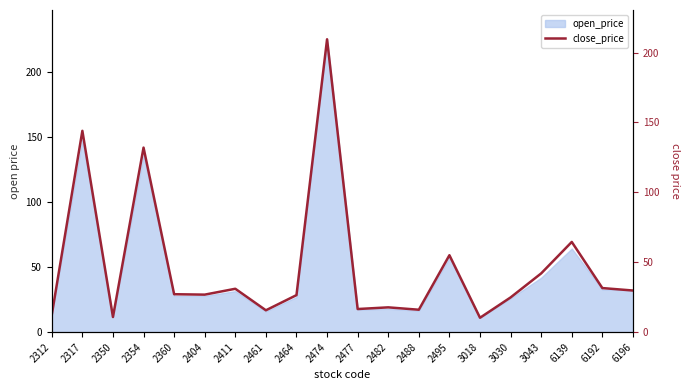

The open_price series shows 13.1 at 2312. True or false?

True